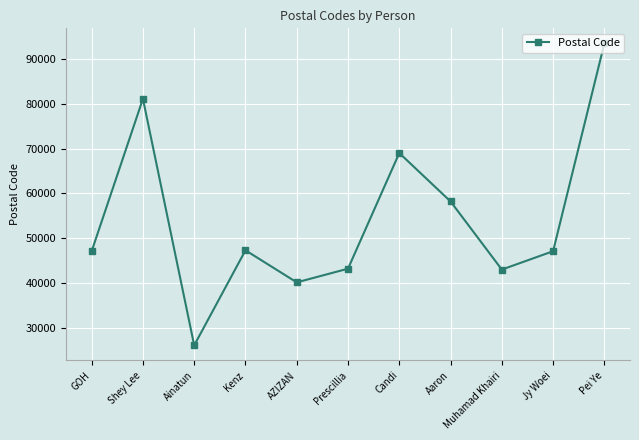

Where is the data nearest to the value 59775?

Aaron